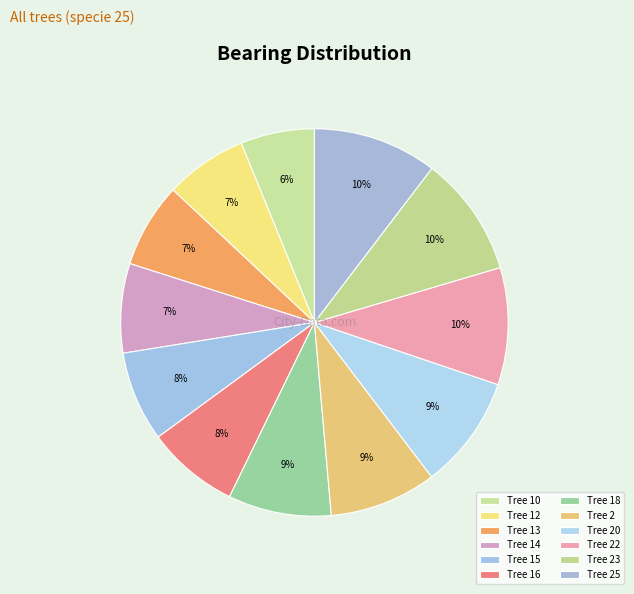

Count the number of slices in the pie.

12